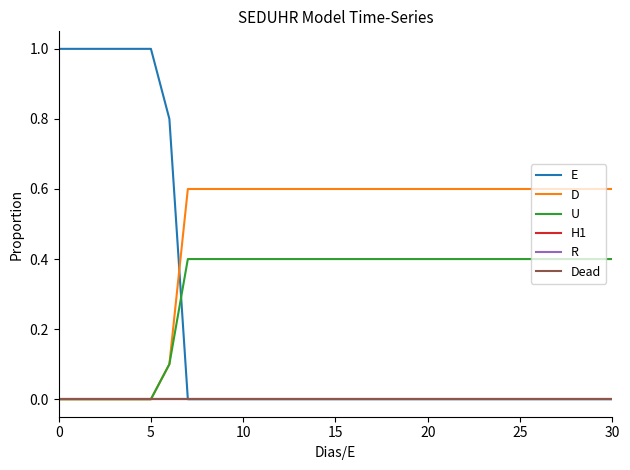

True or false: U has more than 1 interior local peaks.

False